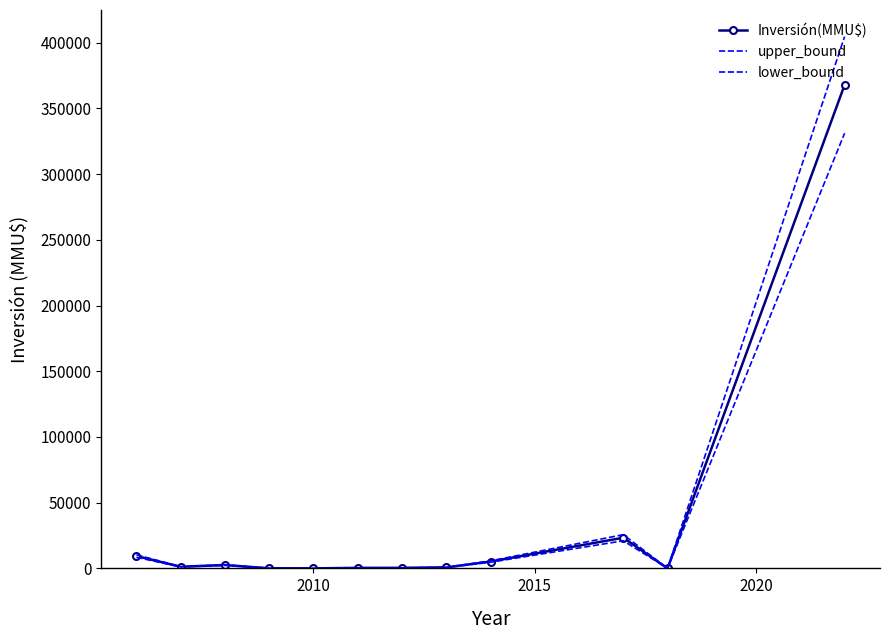

How many data points in Inversión(MMU$) are less than 1245?

6